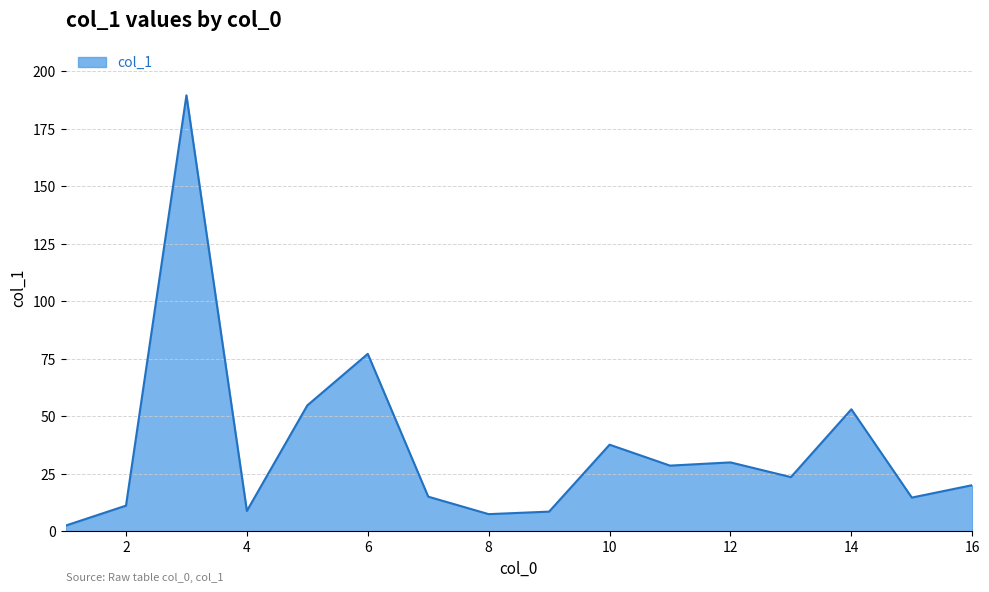

What is the greatest value displayed?

189.5